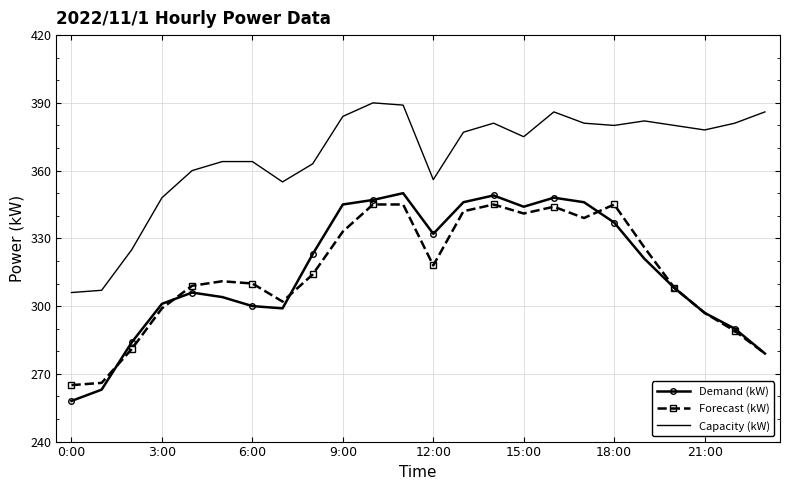

True or false: Demand (kW) and Capacity (kW) intersect in this chart.

False